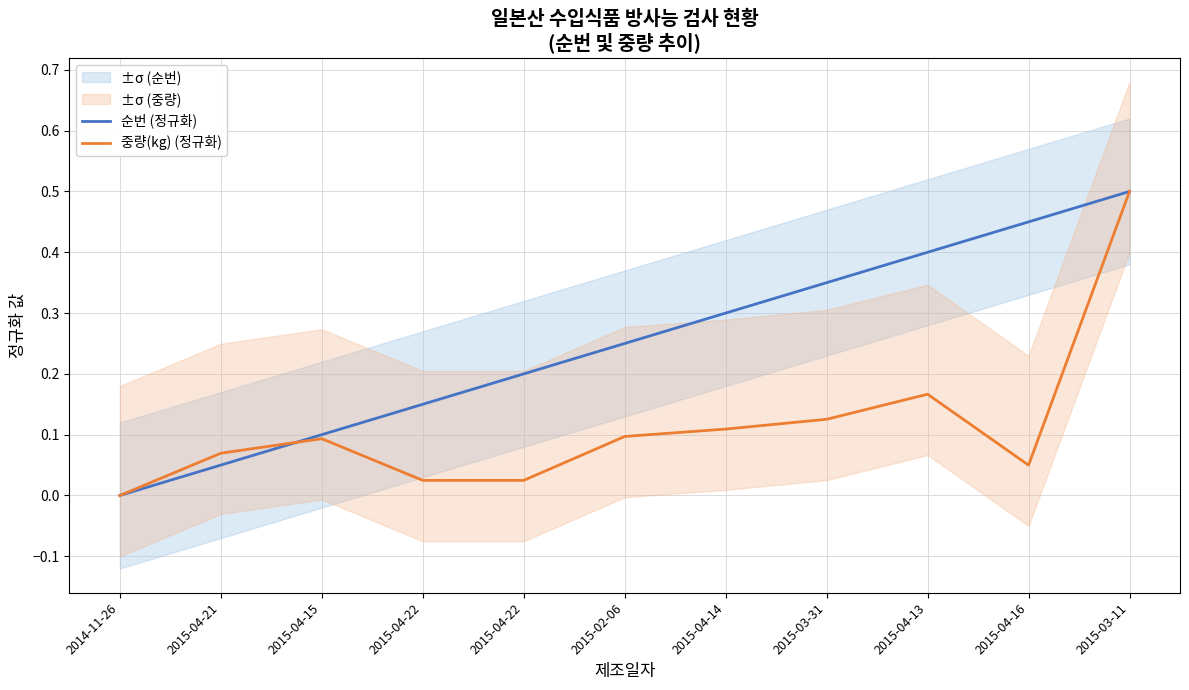

What is the label of the 2nd point from the left?

2015-04-21